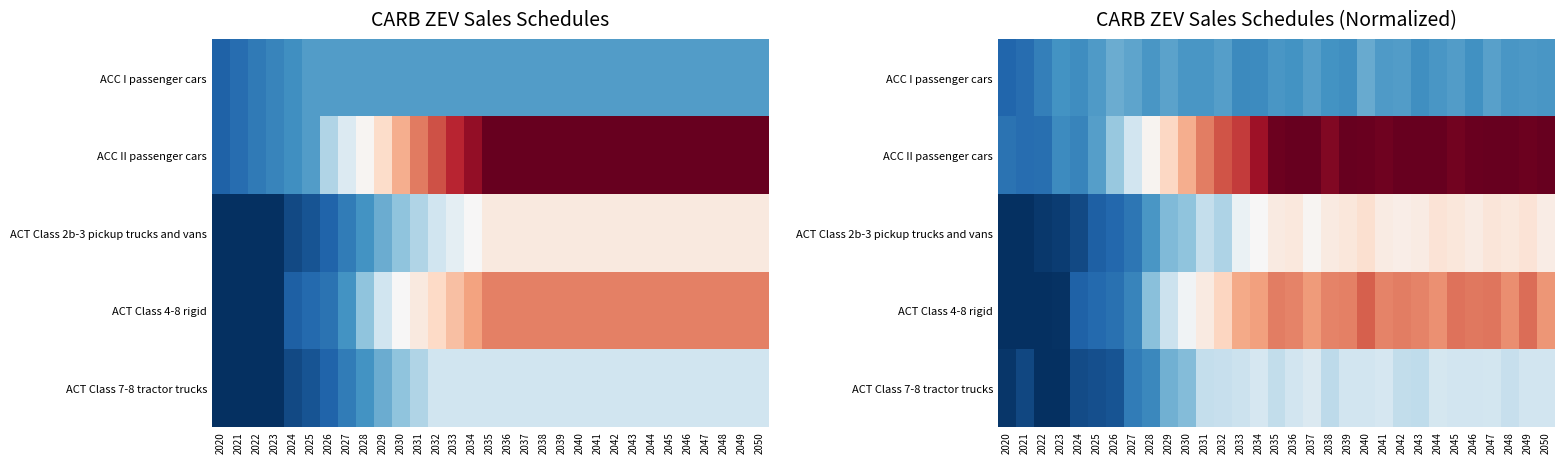

At which category is the sum across all series the highest?

2040